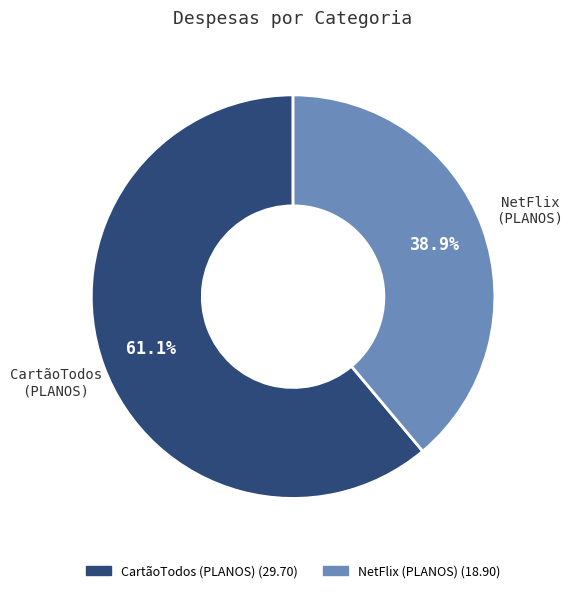

Is there a majority slice in this chart?

Yes